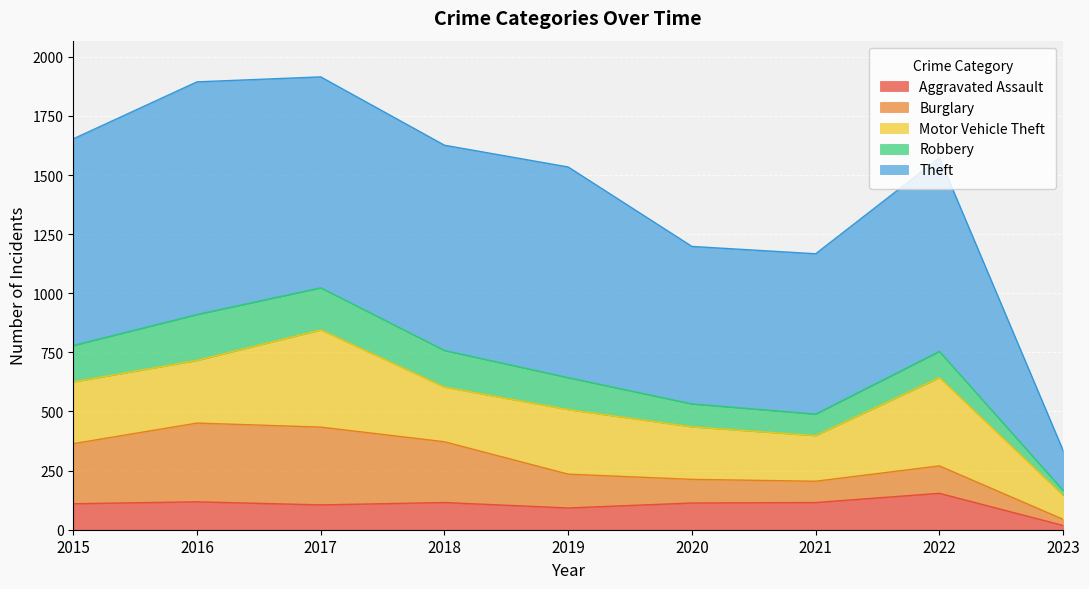

What is the difference between the maximum and minimum values in the Burglary series?

307